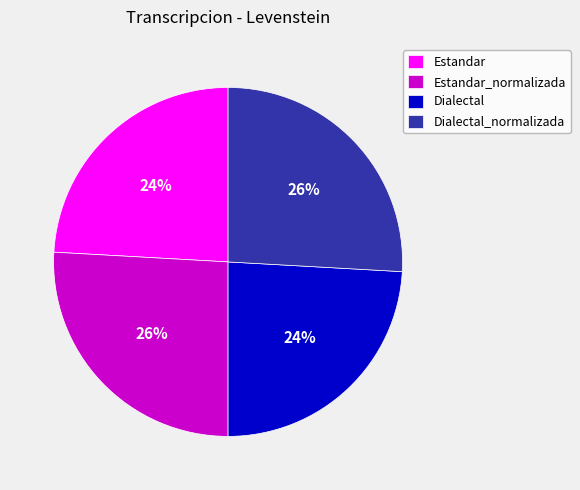

Is there any slice that represents more than half of the pie?

No